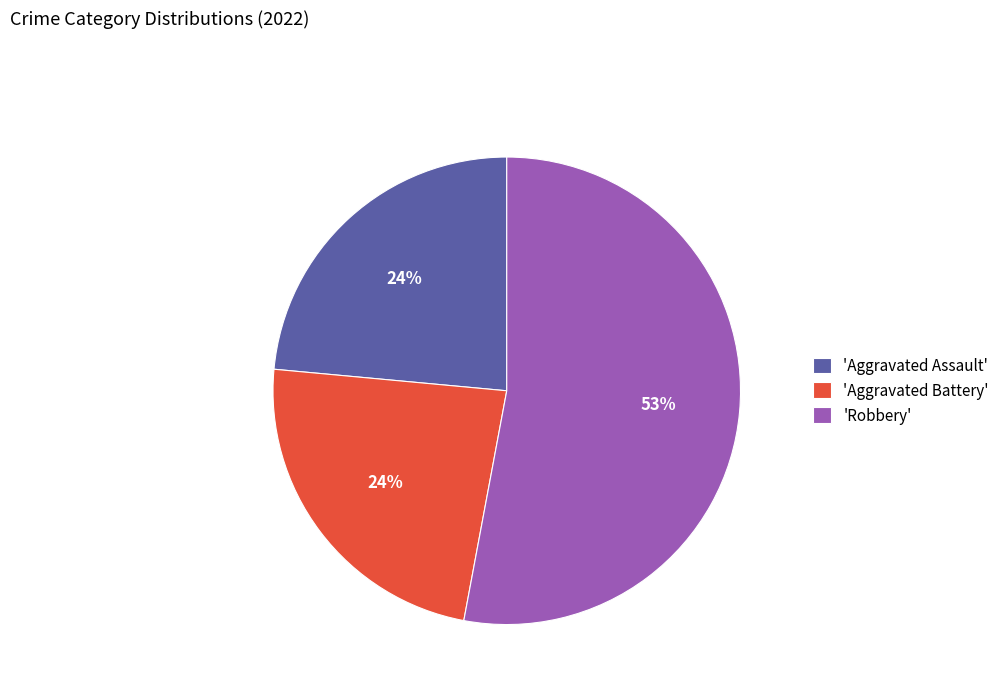

What percentage is the 'Aggravated Battery' slice, to the nearest percent?

24%